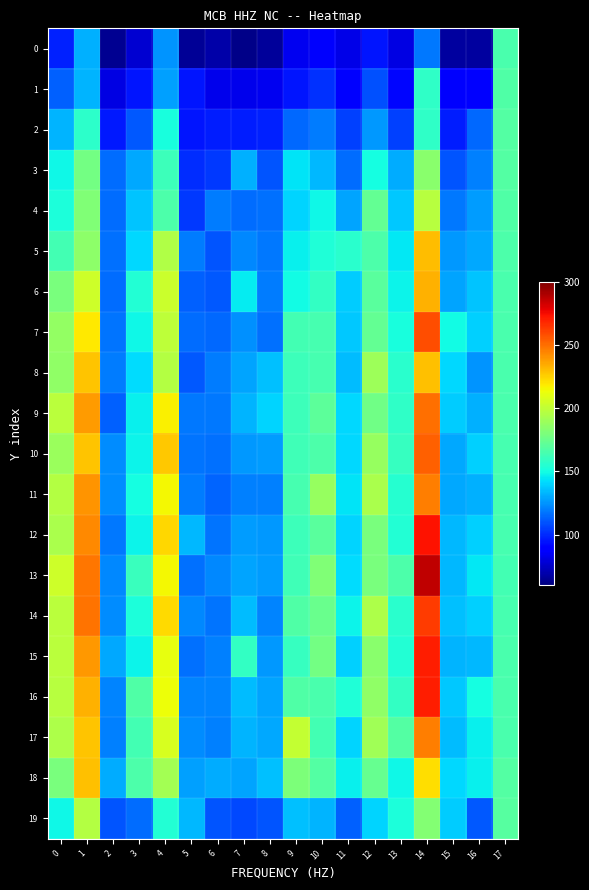

Which label corresponds to the smallest value in the chart?

7